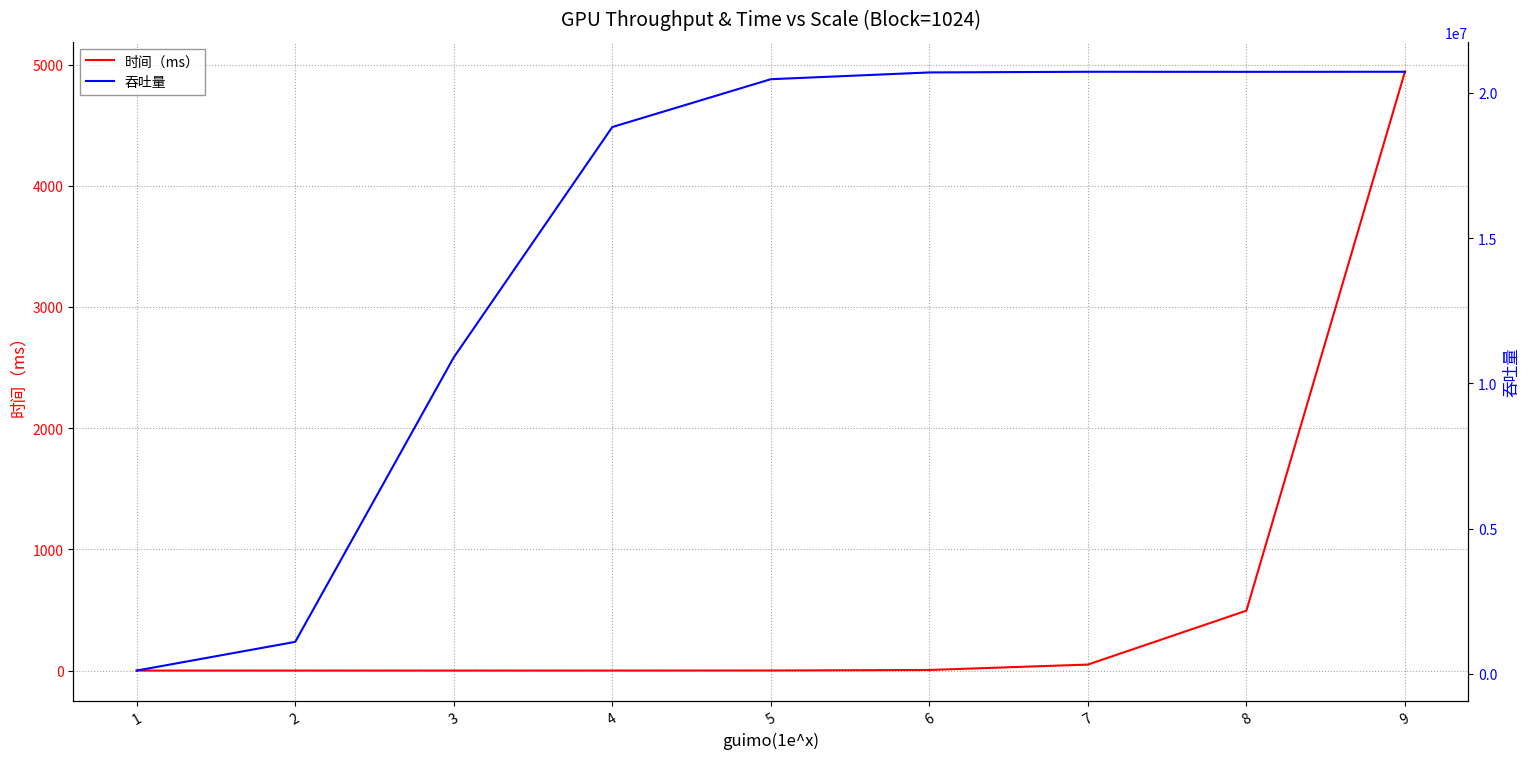

What is the difference between the 吞吐量 values at 9 and 4?

1903562.7